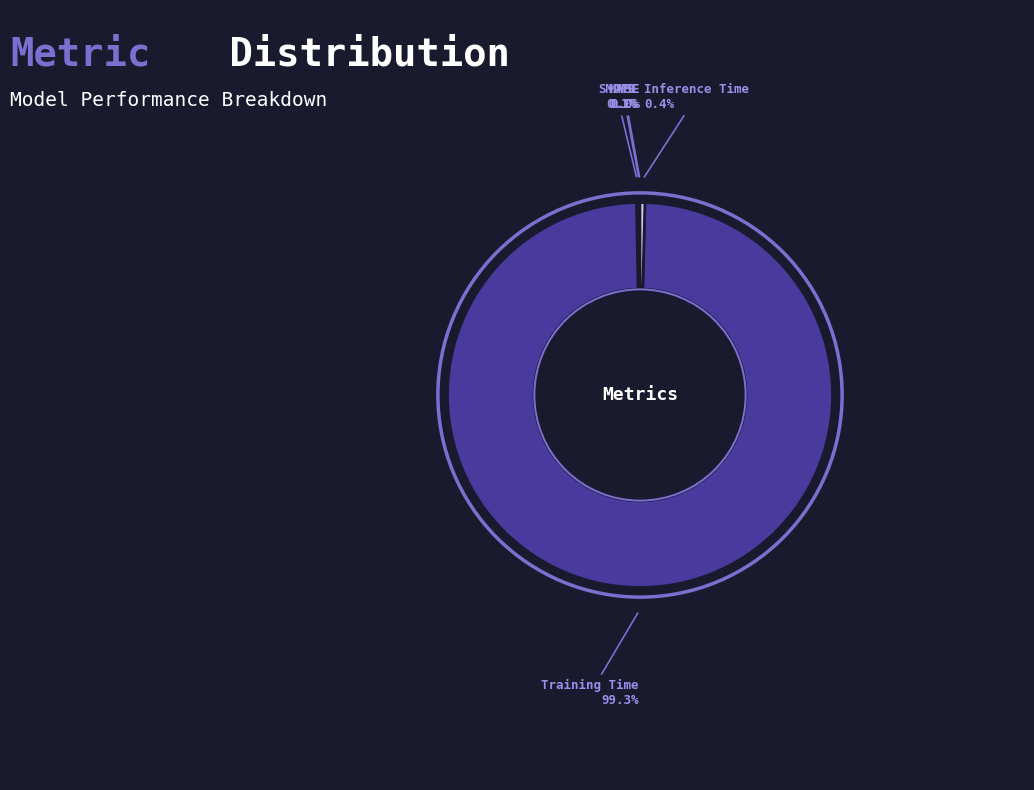

Between Inference Time and Training Time, which is larger?

Training Time